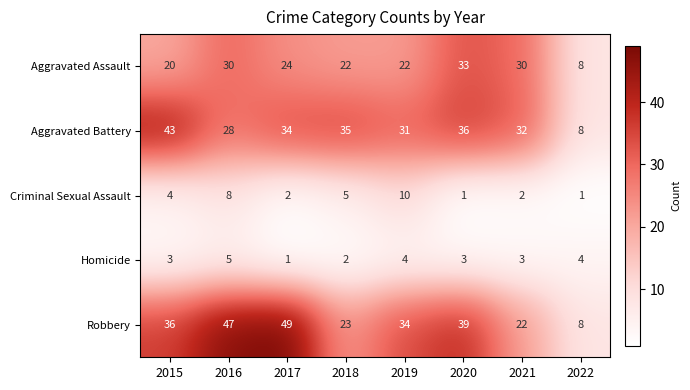

Which series changed the most between 2017 and 2021?

Robbery